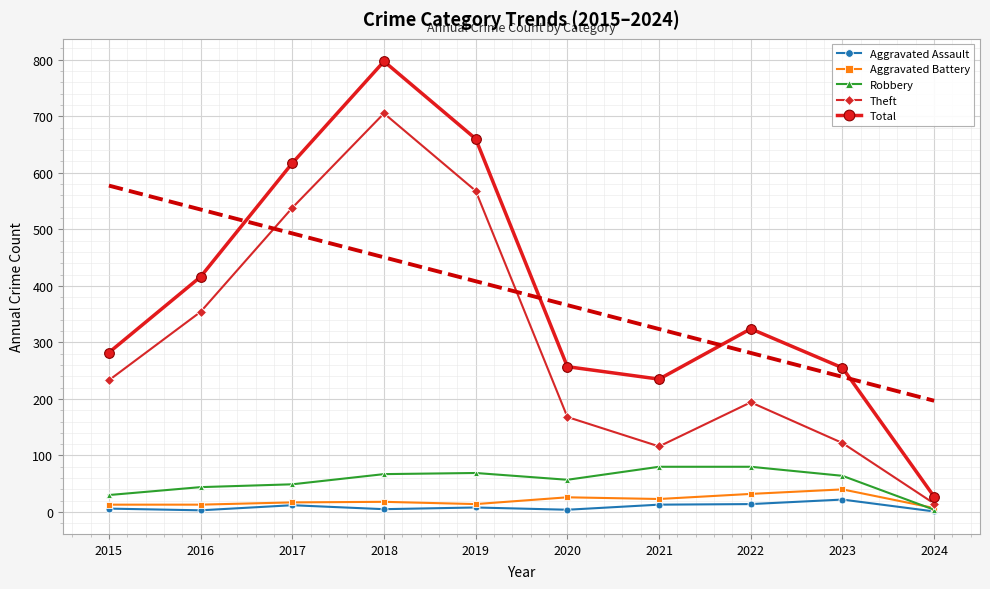

Is it true that Total equals 42 at 2024?

False